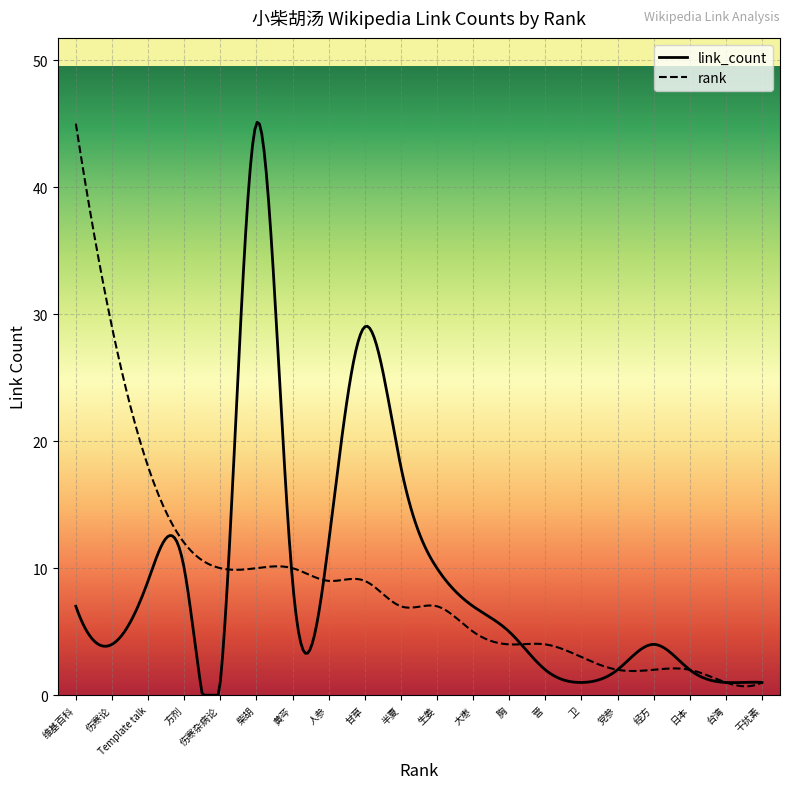

What is the highest value of the link_count series?

45.1